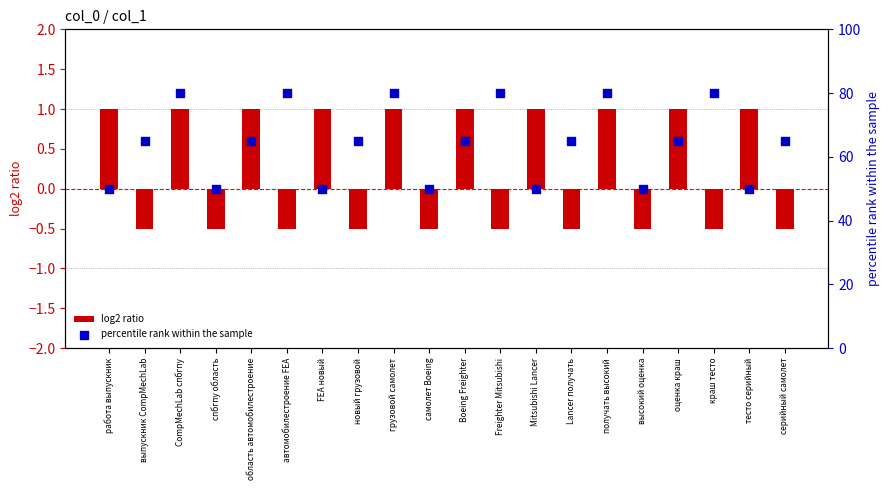

What is the total value across all series at Mitsubishi Lancer?

51.0